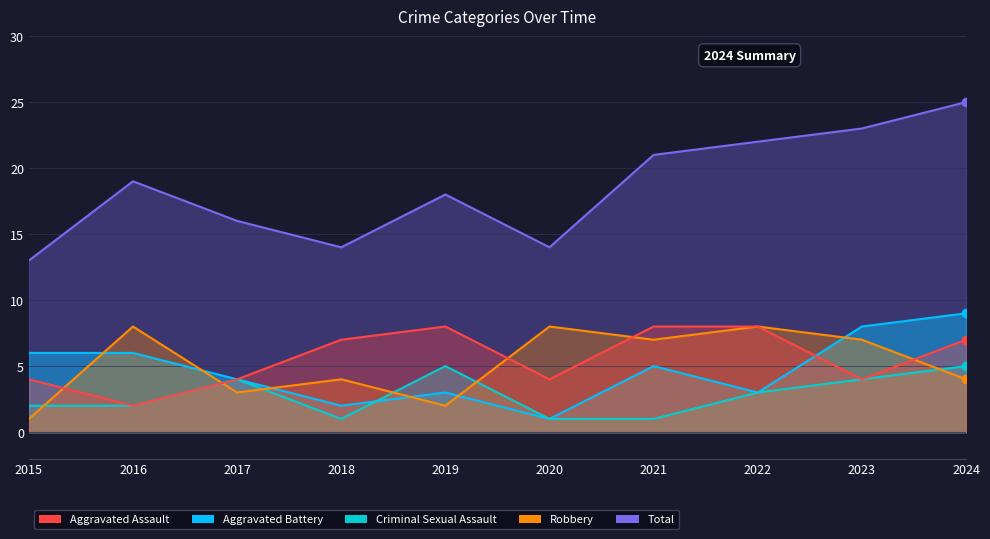

At 2021, list the series in order from largest to smallest.

Total, Aggravated Assault, Robbery, Aggravated Battery, Criminal Sexual Assault